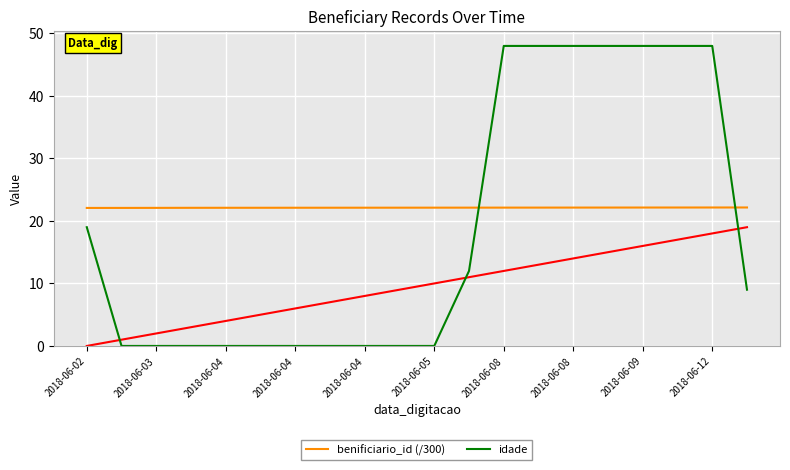

At how many categories does at least one series exceed 35?

7